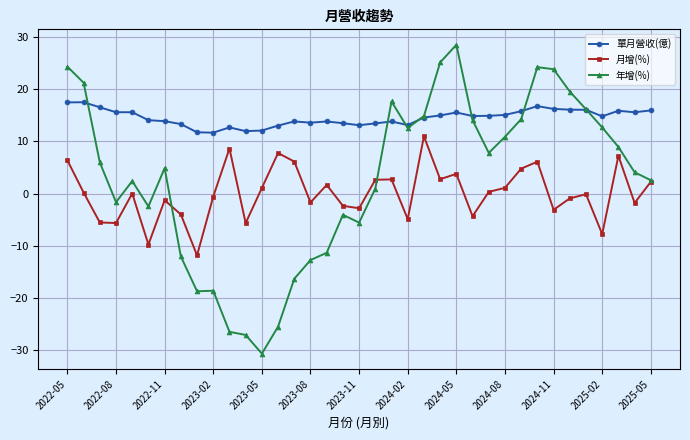

What is the greatest value displayed?

28.6